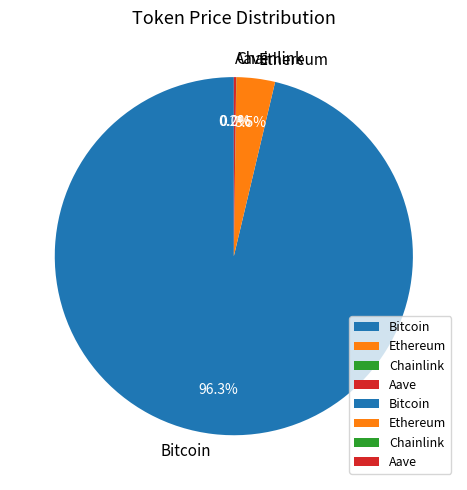

Which has a higher value, Bitcoin or Ethereum?

Bitcoin